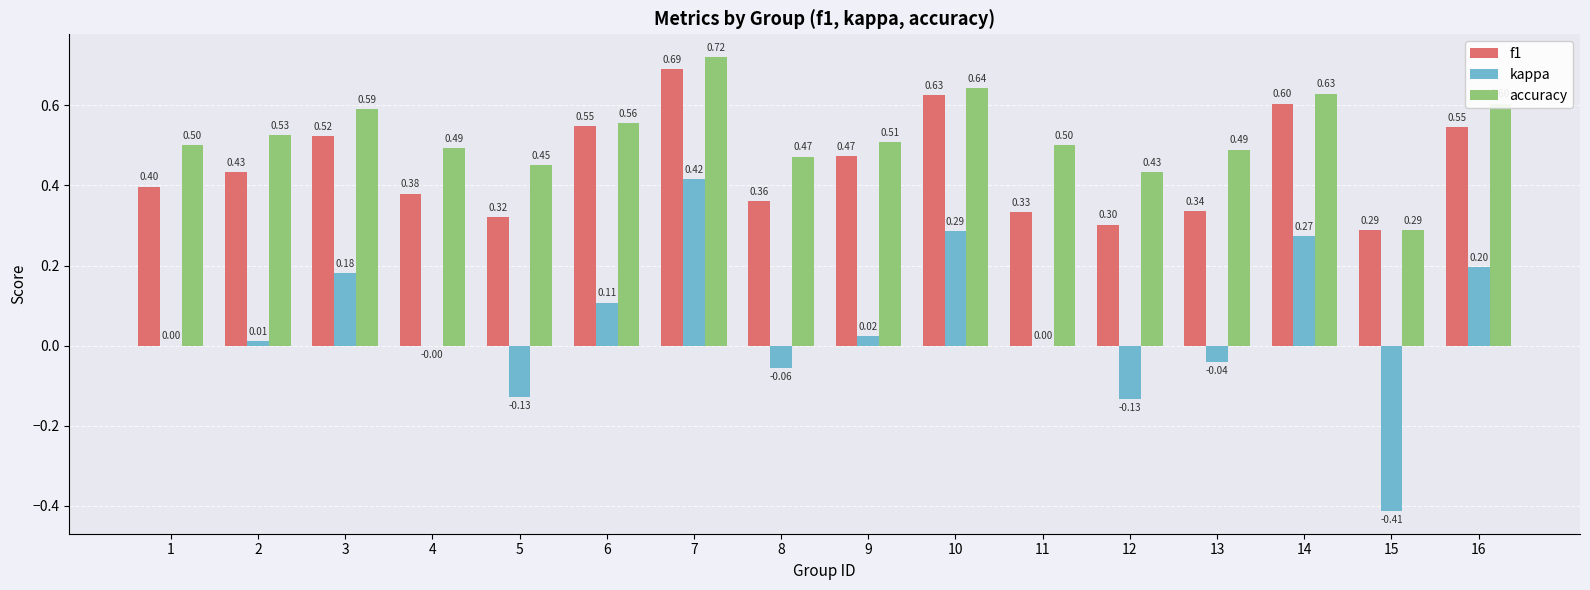

What is the difference between the f1 values at 15 and 9?

0.2